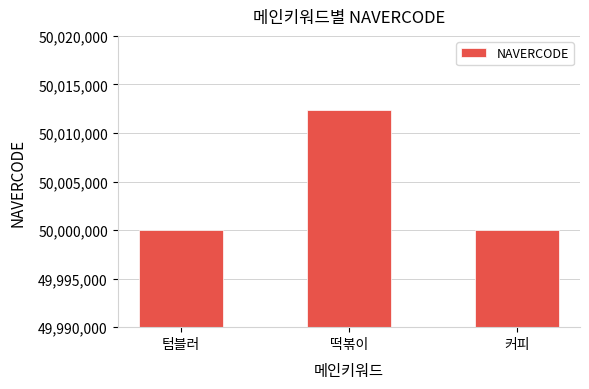

What is the label of the 2nd bar from the right?

떡볶이